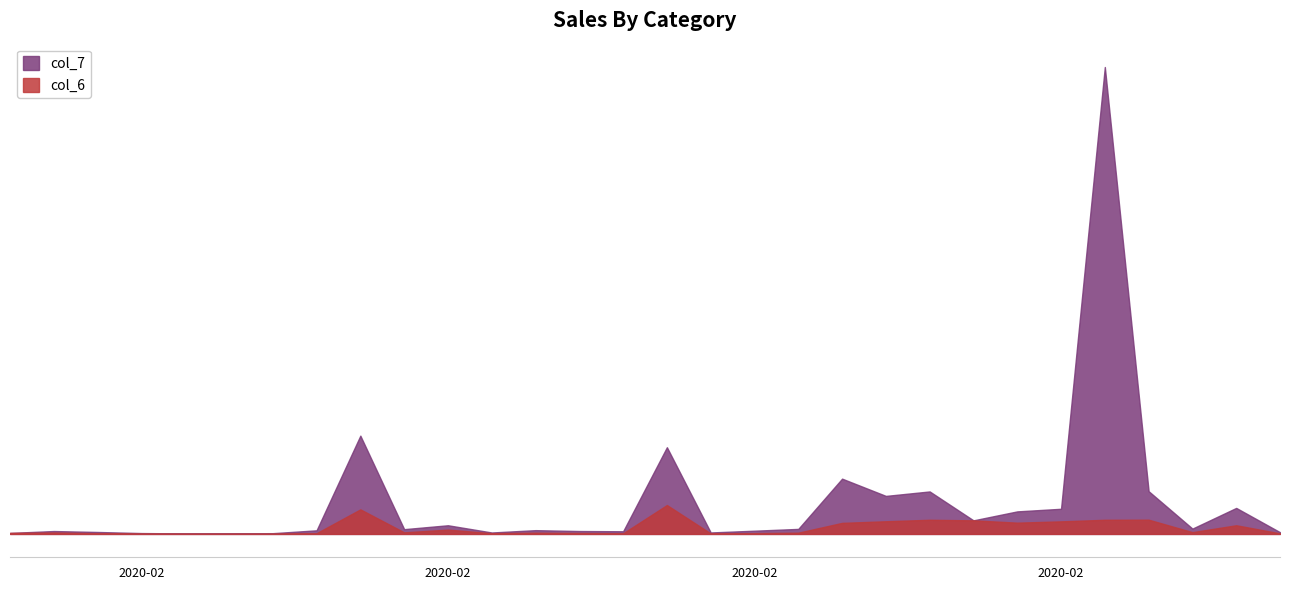

At which category does the chart reach its peak across all series?

2020-02-26